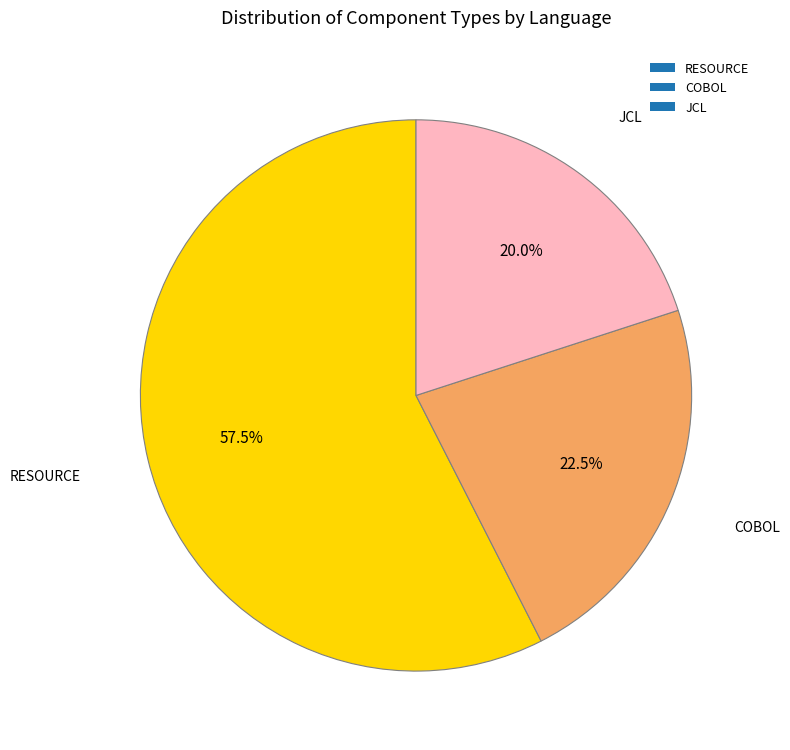

What is the largest slice in the pie chart?

RESOURCE